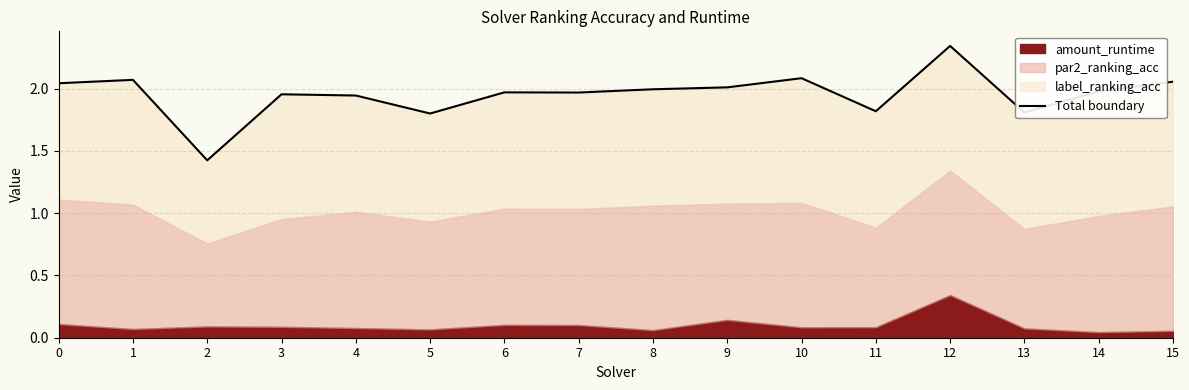

Rank the categories by value from lowest to highest.

2, 5, 13, 11, 4, 3, 7, 6, 14, 8, 9, 0, 15, 1, 10, 12